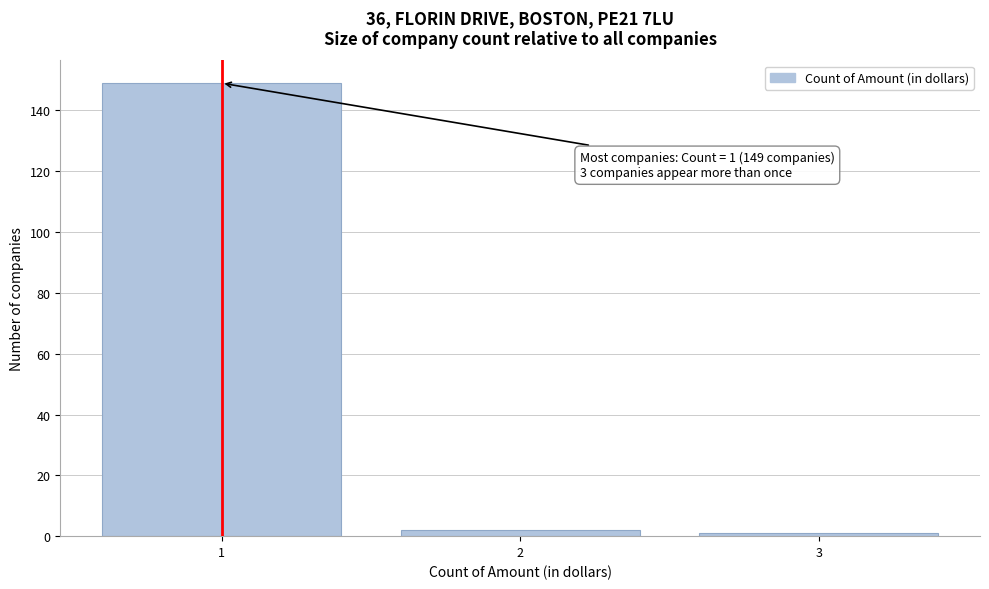

Reading left to right, list all the values displayed in this chart.

1=149	2=2	3=1